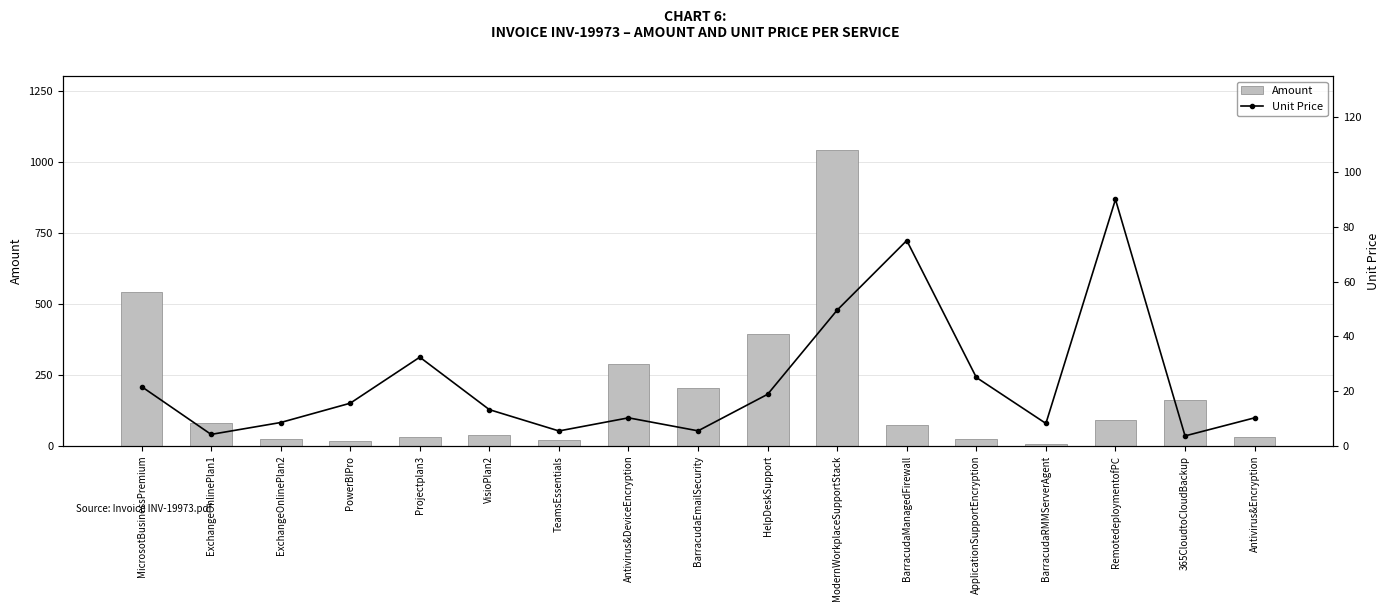

Reading left to right, what are all the values shown in this chart?

Amount: MicrosotBusinessPremium=541.8	ExchangeOnlinePlan1=79.8	ExchangeOnlinePlan2=25.6	PowerBIPro=15.6	Projectplan3=32.4	VisioPlan2=39.7	TeamsEssentials=21.8	Antivirus&DeviceEncryption=287.0	BarracudaEmailSecurity=203.5	HelpDeskSupport=395.9	ModernWorkplaceSupportStack=1041.6	BarracudaManagedFirewall=75.0	ApplicationSupportEncryption=25.0	BarracudaRMMServerAgent=8.2	RemotedeploymentofPC=90.0	365CloudtoCloudBackup=160.6	Antivirus&Encryption=30.8
Unit Price: MicrosotBusinessPremium=21.7	ExchangeOnlinePlan1=4.2	ExchangeOnlinePlan2=8.5	PowerBIPro=15.6	Projectplan3=32.4	VisioPlan2=13.2	TeamsEssentials=5.5	Antivirus&DeviceEncryption=10.2	BarracudaEmailSecurity=5.5	HelpDeskSupport=18.9	ModernWorkplaceSupportStack=49.6	BarracudaManagedFirewall=75.0	ApplicationSupportEncryption=25.0	BarracudaRMMServerAgent=8.2	RemotedeploymentofPC=90.0	365CloudtoCloudBackup=3.6	Antivirus&Encryption=10.2